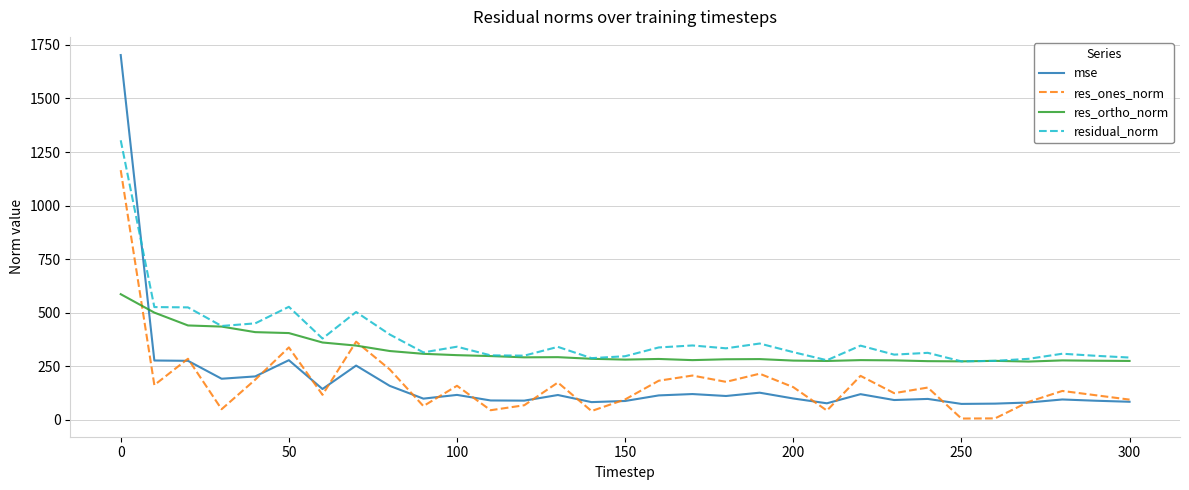

What is the maximum value for res_ones_norm?

1165.4